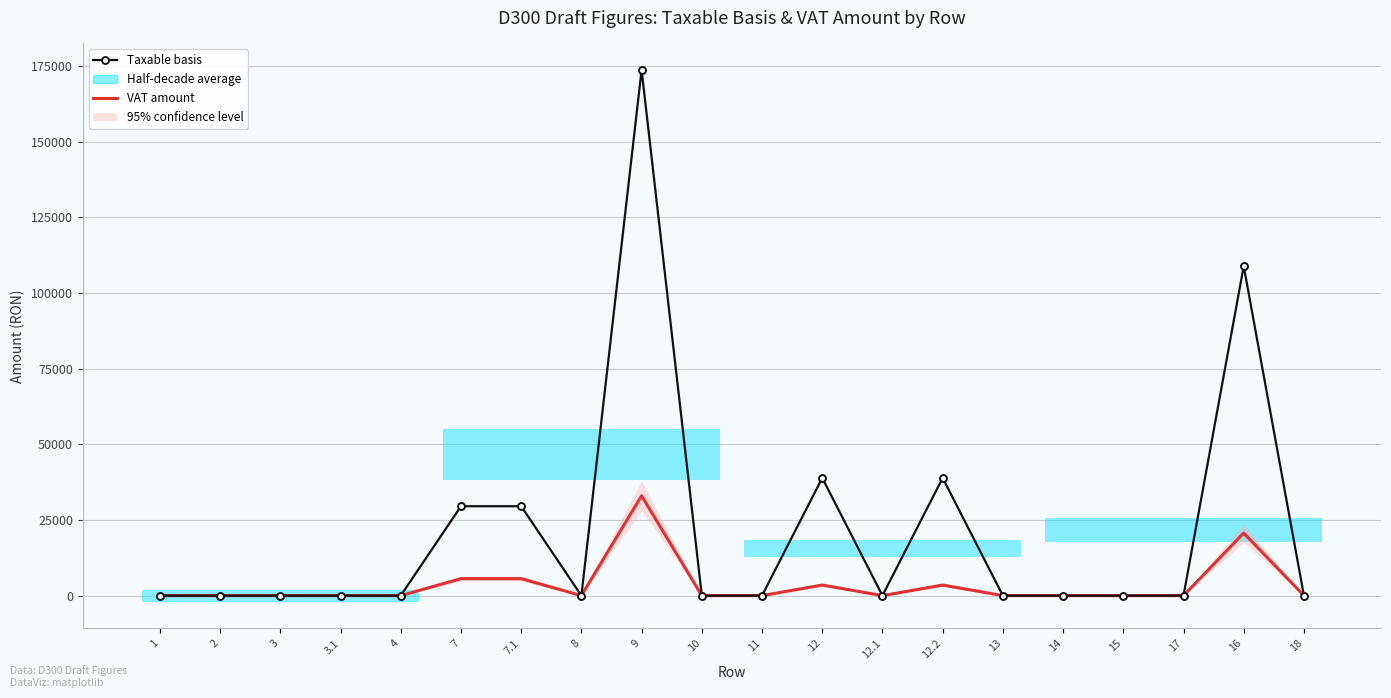

True or false: VAT amount and Taxable basis cross at least once.

False